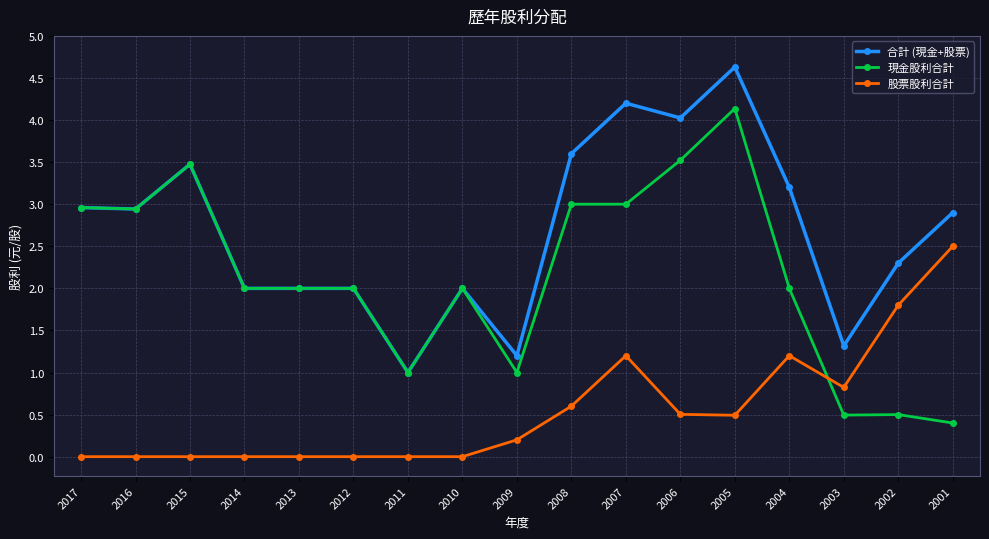

The value of 合計 (現金+股票) at 2002 is 2.3. True or false?

True